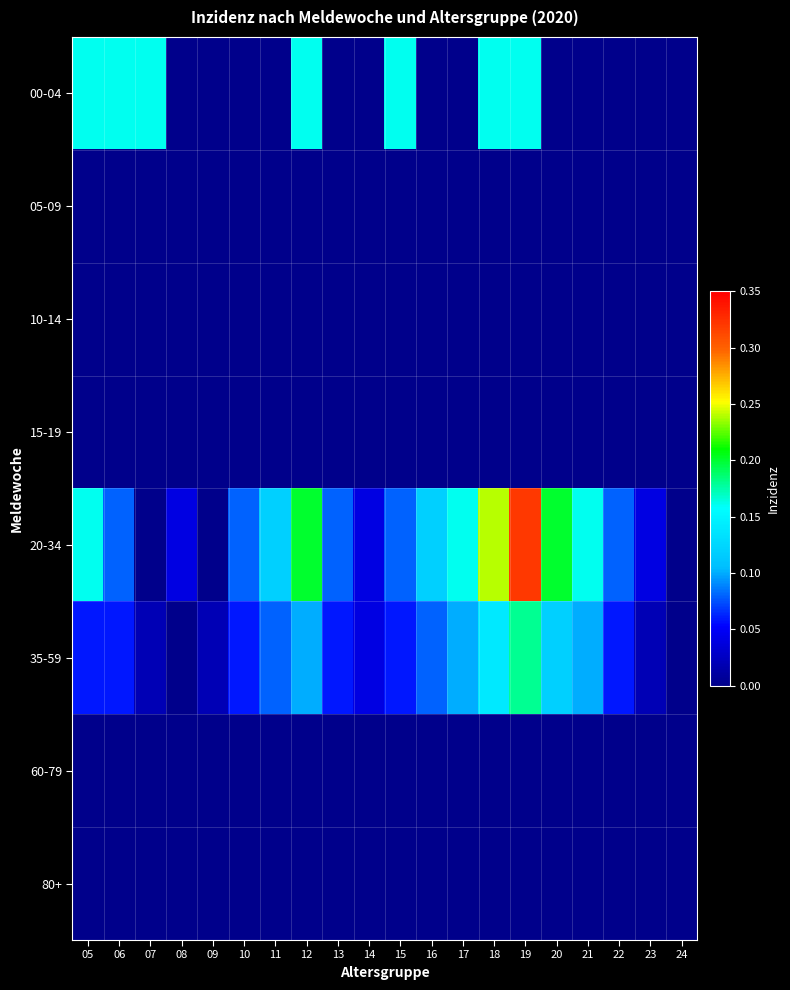

Which category has the lowest value across all series?

08